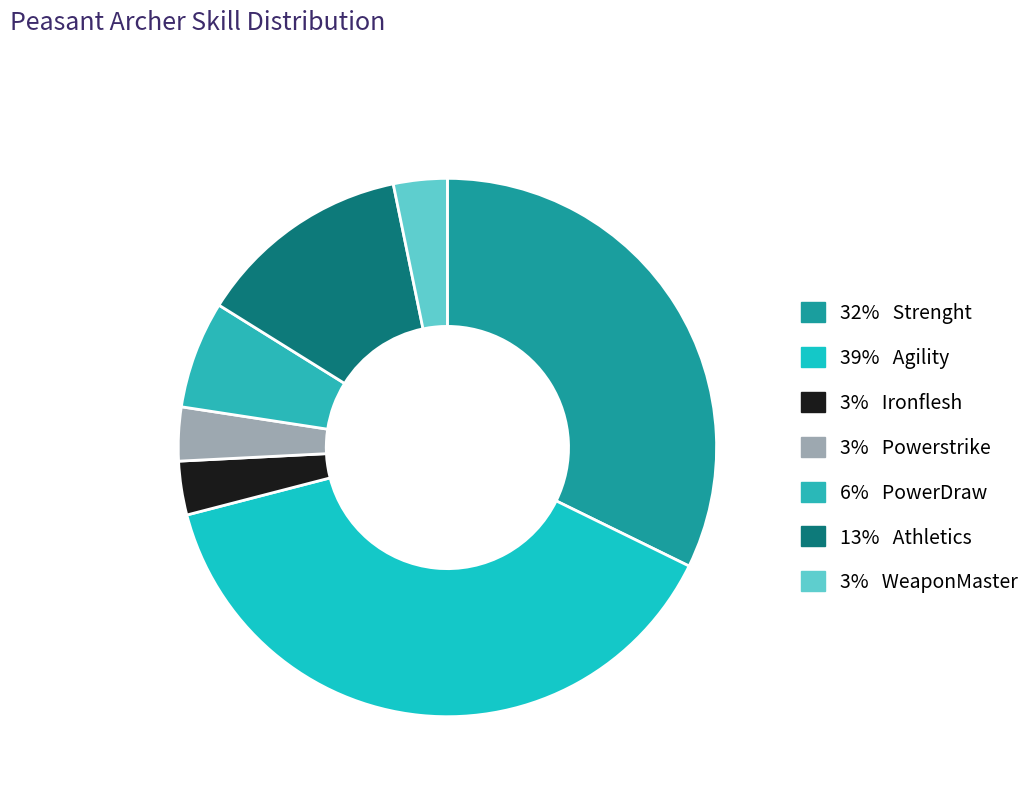

How many segments does this pie chart have?

7